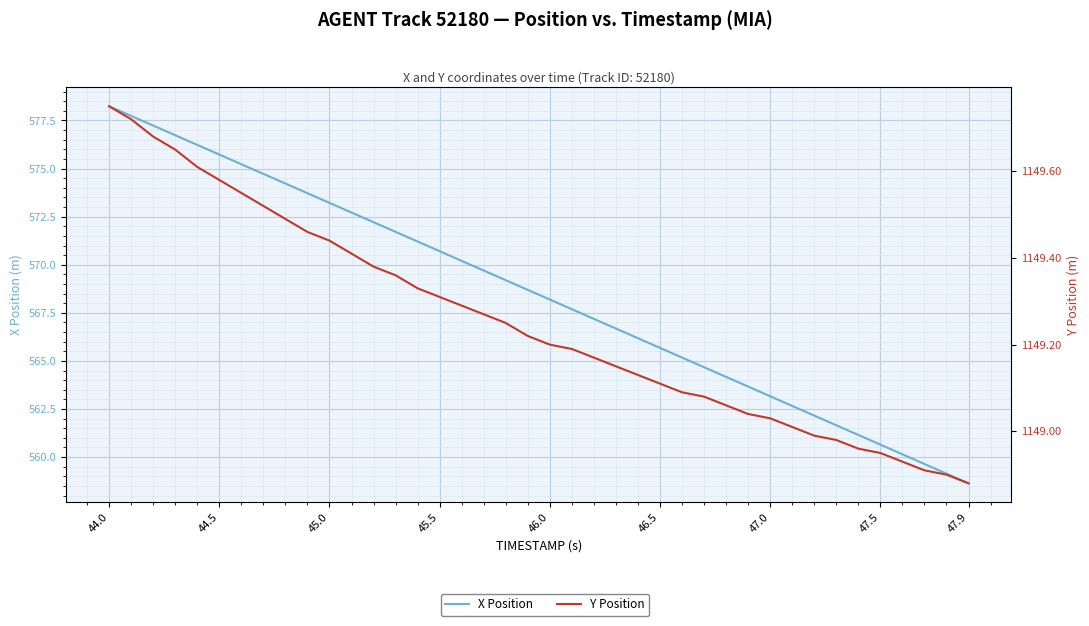

How many lines are shown in the chart?

2